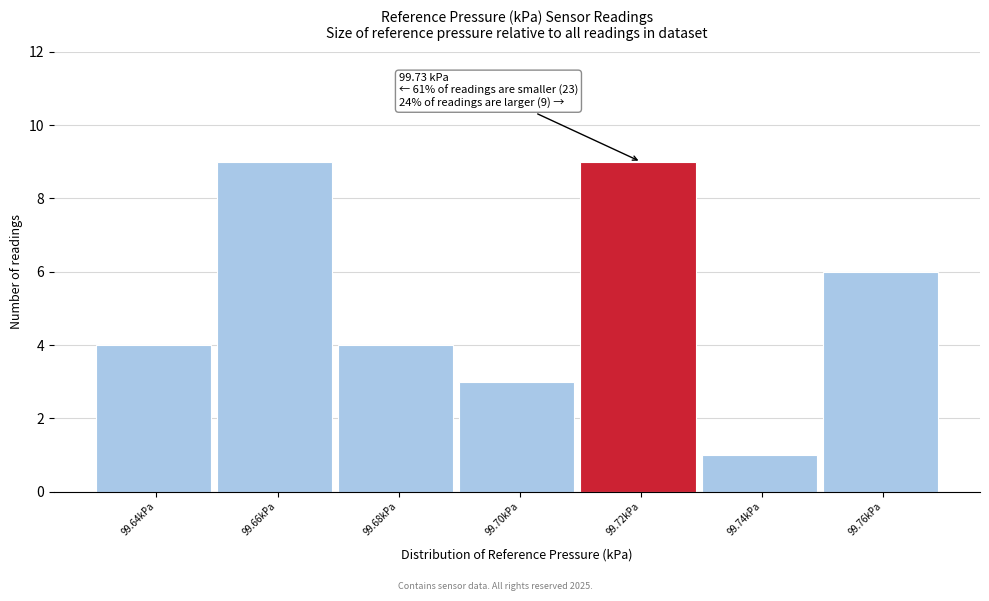

Reading right to left, transcribe all the data shown in this chart.

99.76kPa=6	99.74kPa=1	99.72kPa=9	99.70kPa=3	99.68kPa=4	99.66kPa=9	99.64kPa=4